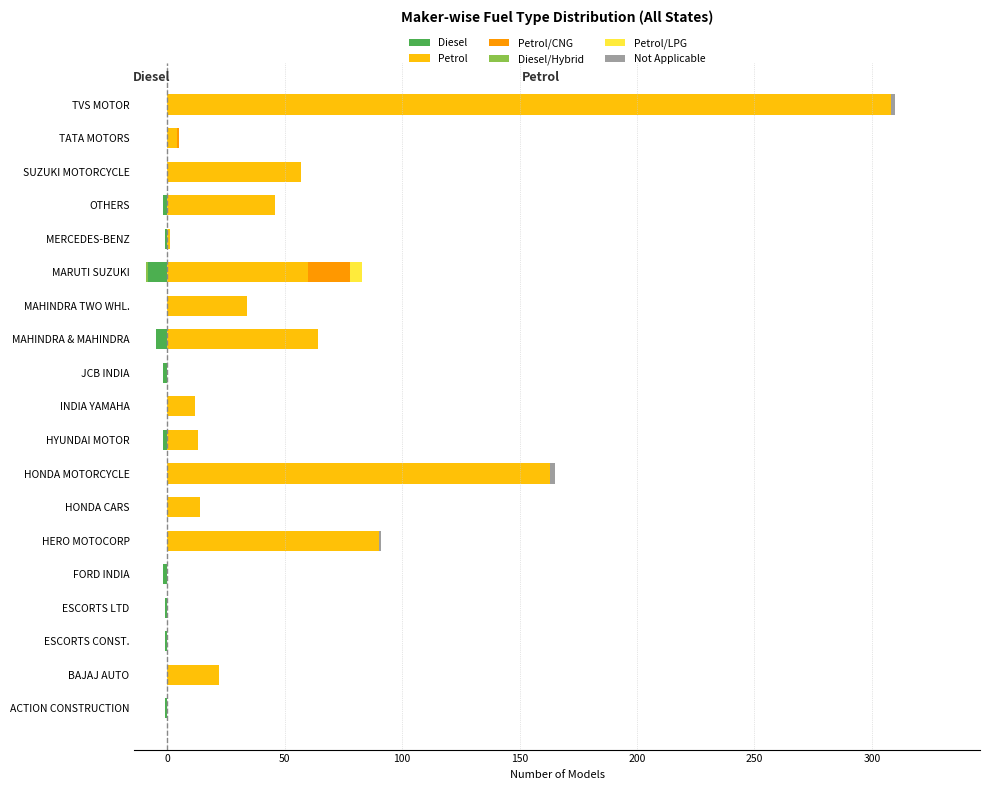

Reading left to right, extract all data points from this chart.

Diesel: -1	0	-1	-1	-2	0	0	0	-2	0	-2	-5	0	-9	-1	-2	0	0	0
Petrol: 0	22	0	0	0	90	14	163	13	12	0	64	34	60	1	46	57	4	308
Petrol/CNG: 0	0	0	0	0	0	0	0	0	0	0	0	0	18	0	0	0	1	0
Diesel/Hybrid: 0	0	0	0	0	0	0	0	0	0	0	0	0	1	0	0	0	0	0
Petrol/LPG: 0	0	0	0	0	0	0	0	0	0	0	0	0	5	0	0	0	0	0
Not Applicable: 0	0	0	0	0	1	0	2	0	0	0	0	0	0	0	0	0	0	2